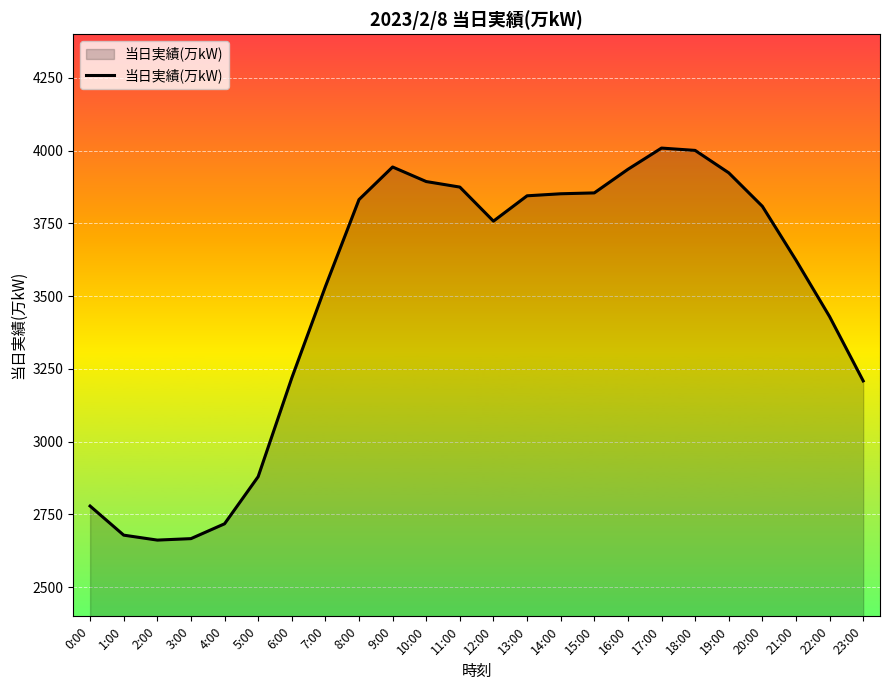

What is the change in value from 3:00 to 19:00?

+1257